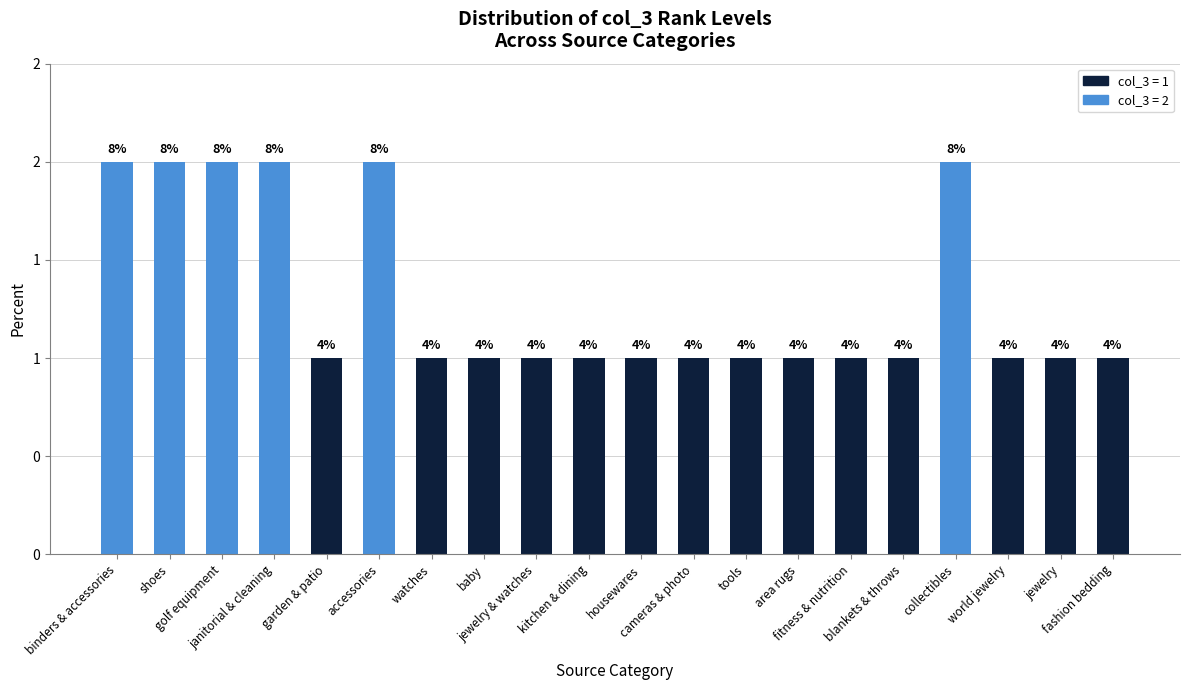

Are the bars horizontal?

No